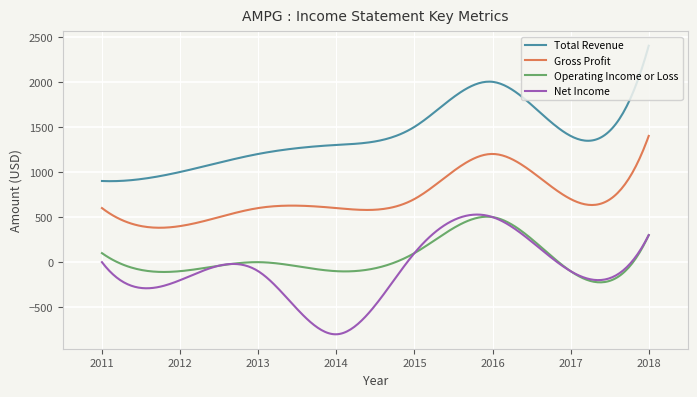

True or false: Net Income and Total Revenue intersect in this chart.

False